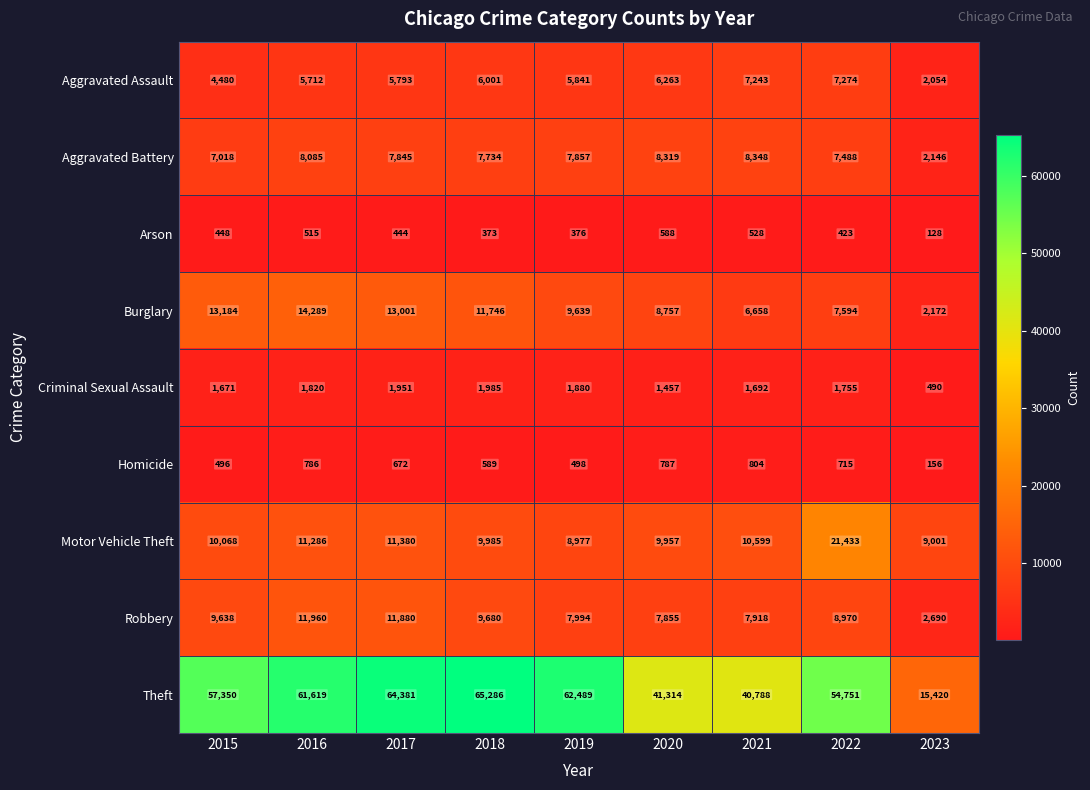

The value of Theft at 2016 is 61619. True or false?

True